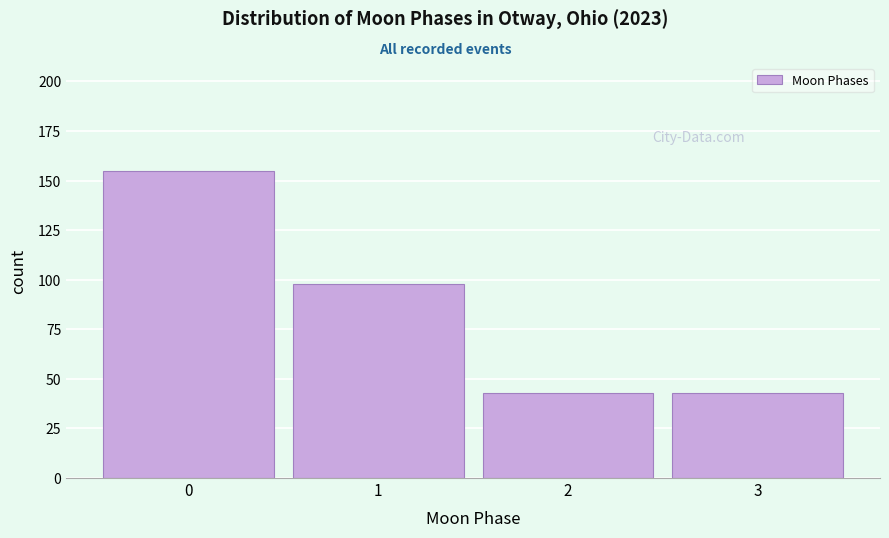

Reading left to right, transcribe all the data shown in this chart.

155	98	43	43